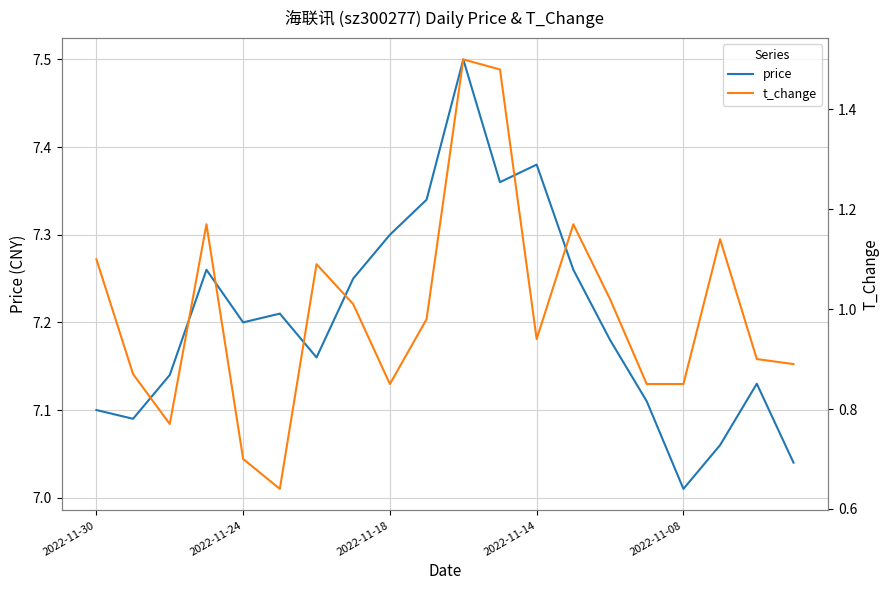

Is it true that price equals 7.3 at 2022-11-18?

True